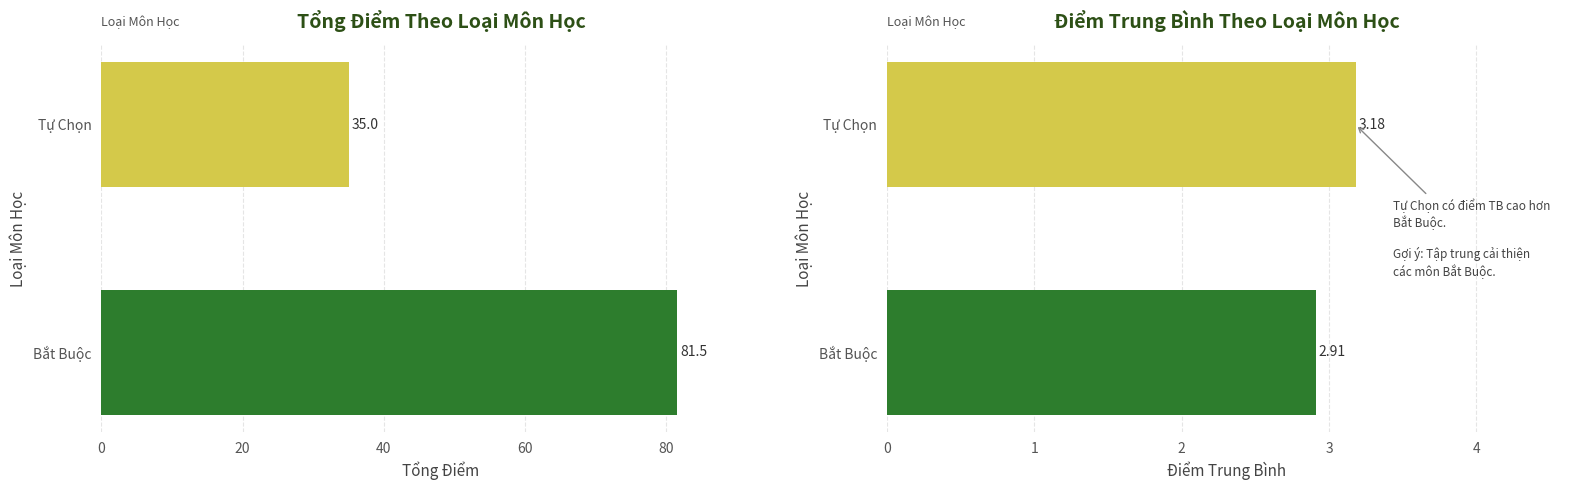

What value does the data have at Bắt Buộc?

81.5